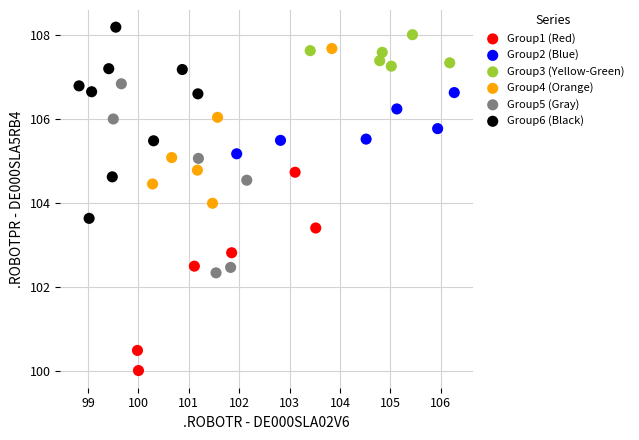

Which series contains the lowest Y value?

Group1 (Red)